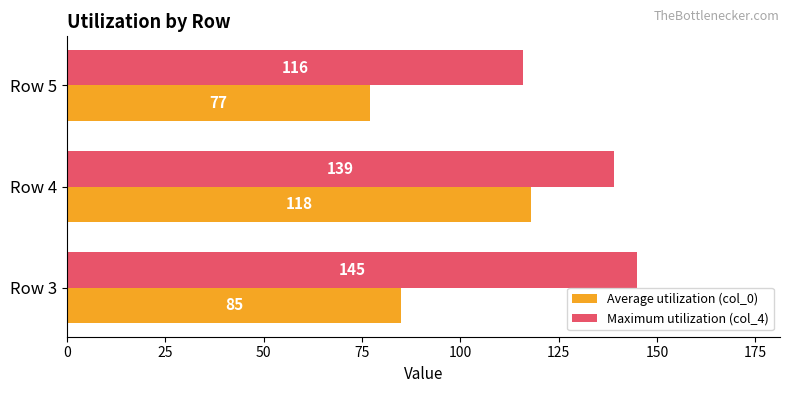

What value does the Maximum utilization (col_4) series have at Row 4?

139